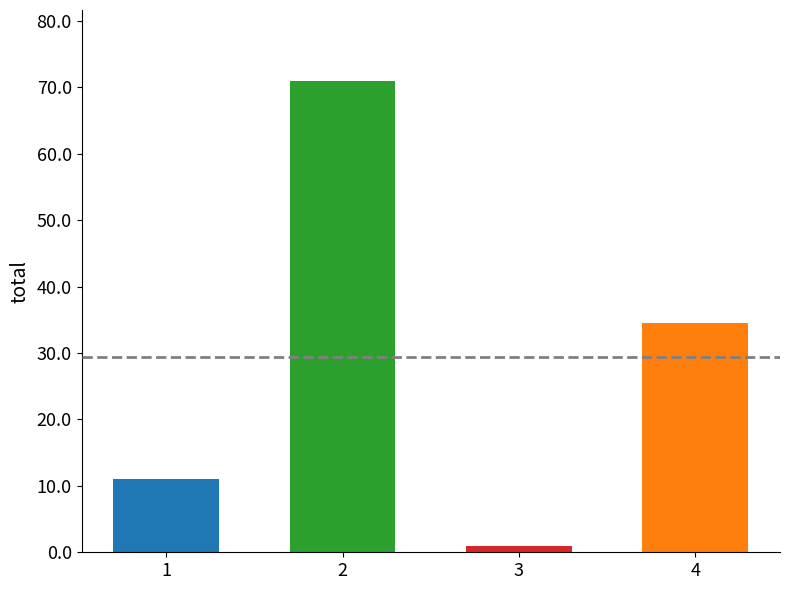

List the labels in order of value, largest first.

2, 4, 1, 3